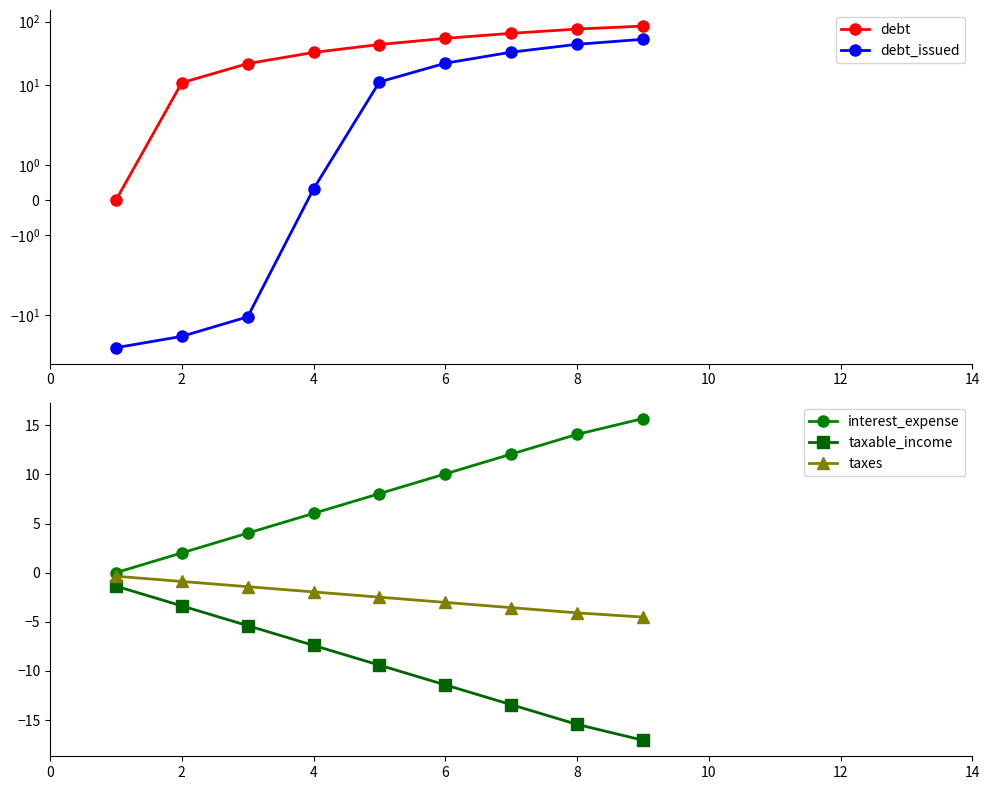

True or false: debt and debt_issued intersect in this chart.

False